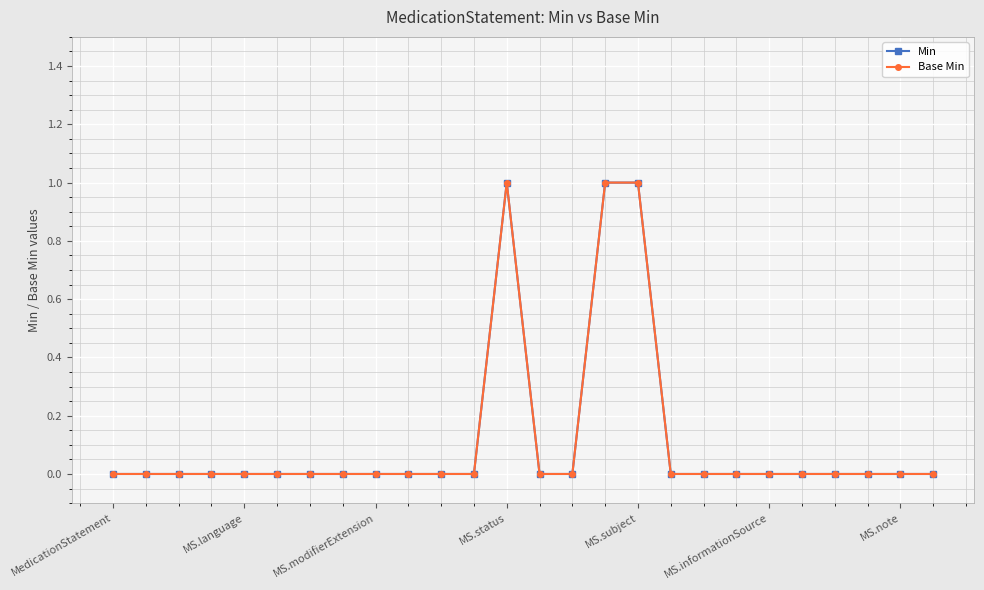

How many Base Min values are between 0 and 1?

26